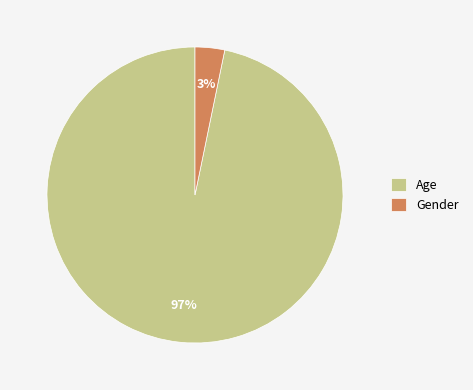

What percentage is the Age slice, to the nearest percent?

97%